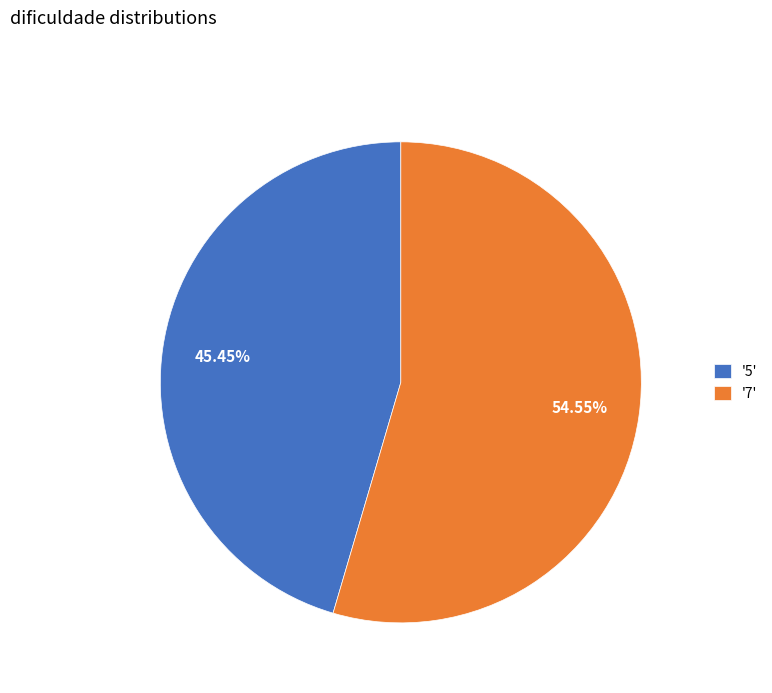

Do '5' and '7' together represent more than half of the pie?

Yes